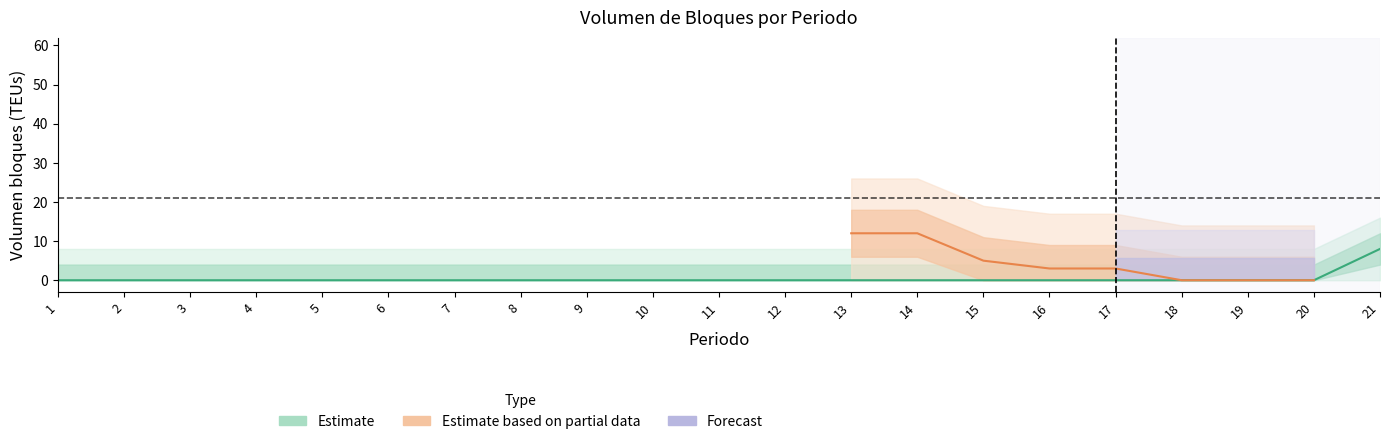

True or false: there are more than 0 points higher than both neighbors.

False